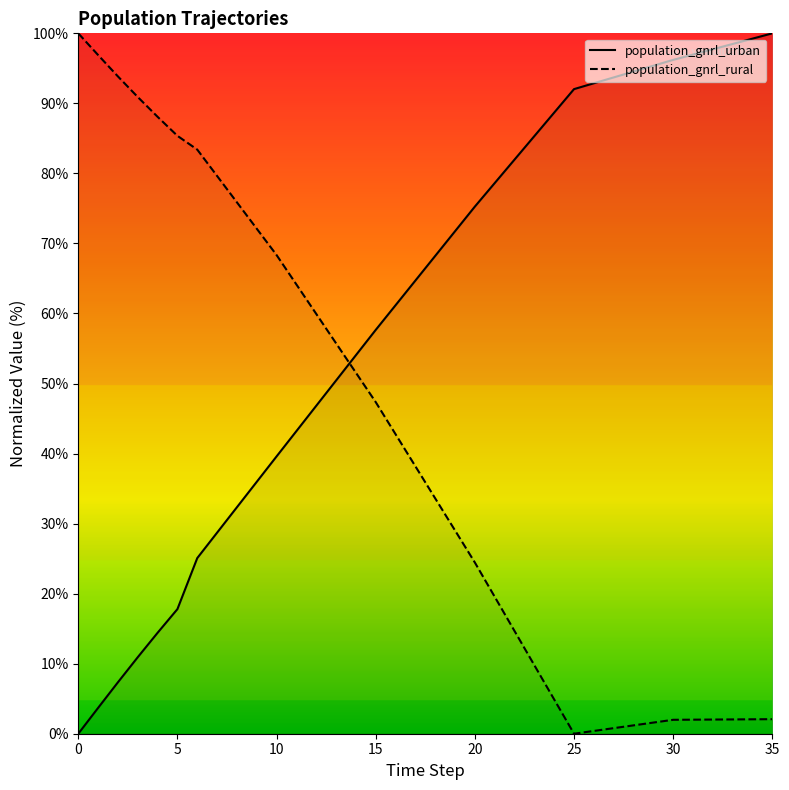

What are all the series names shown in the legend?

population_gnrl_urban, population_gnrl_rural